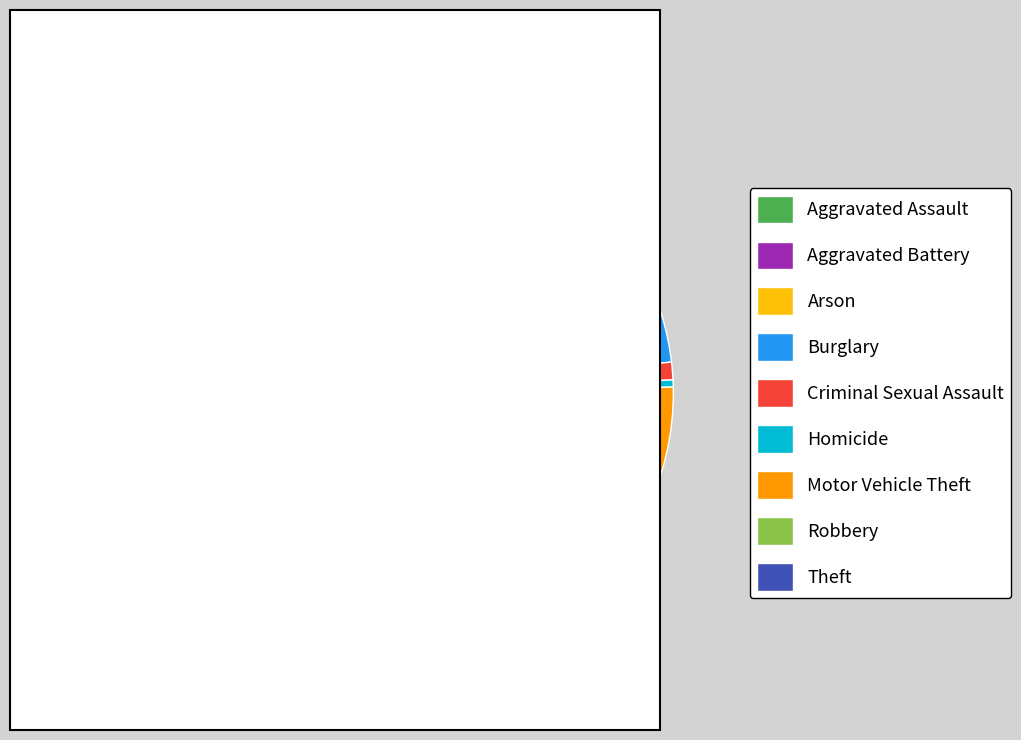

Is there any slice that represents more than half of the pie?

Yes